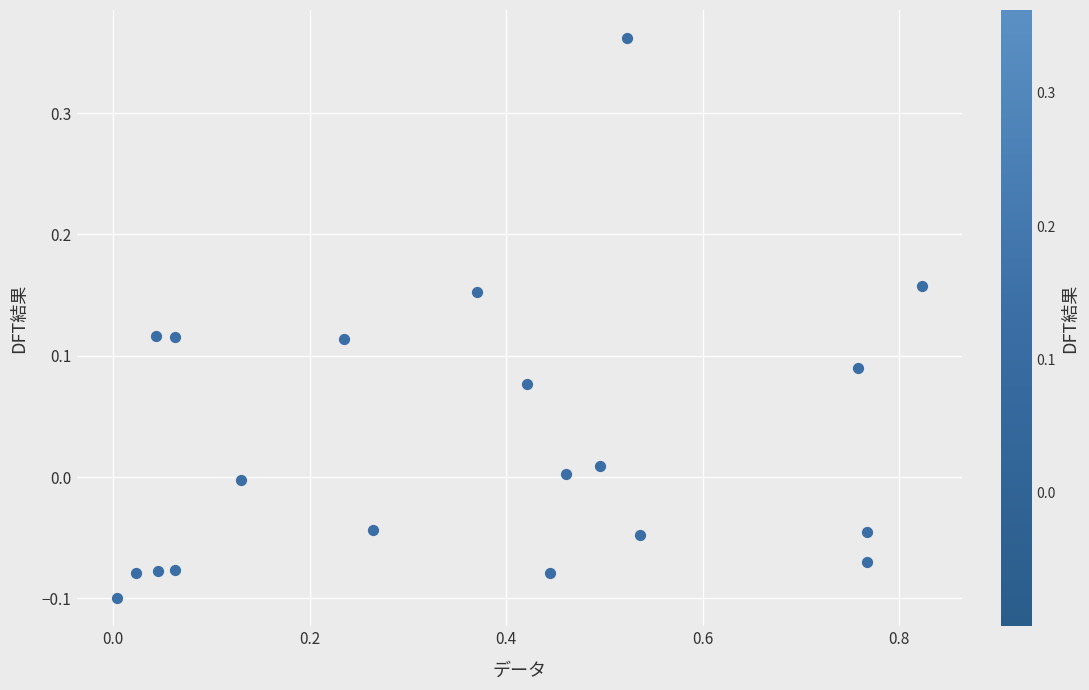

What is the range of X values (max minus min)?

0.8